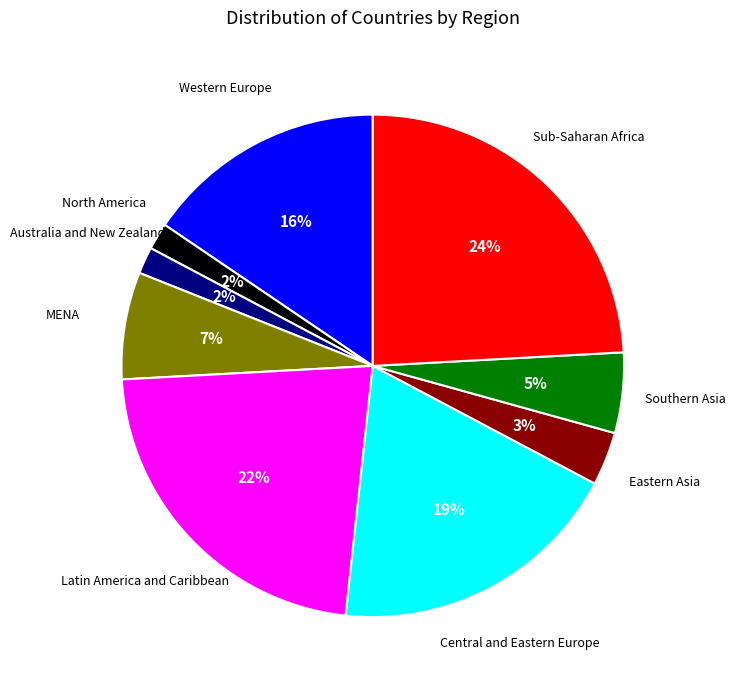

To the nearest percent, what is the difference between the Latin America and Caribbean and Sub-Saharan Africa slice percentages?

2%